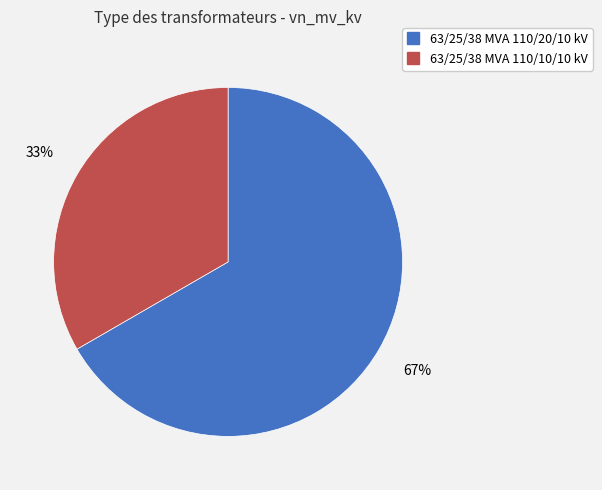

Which category has the biggest portion of the pie?

63/25/38 MVA 110/20/10 kV